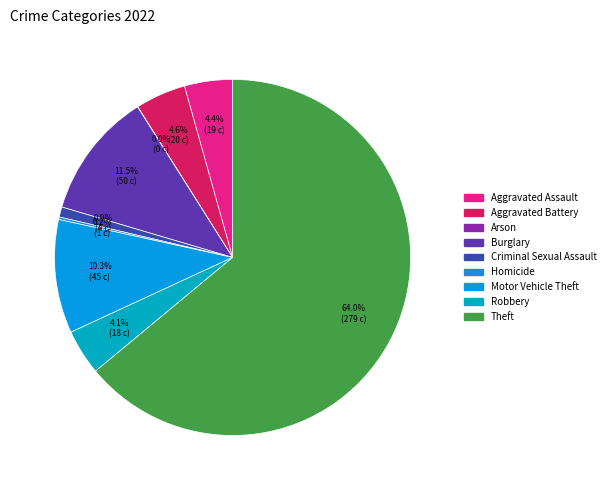

What is the largest slice in the pie chart?

Theft